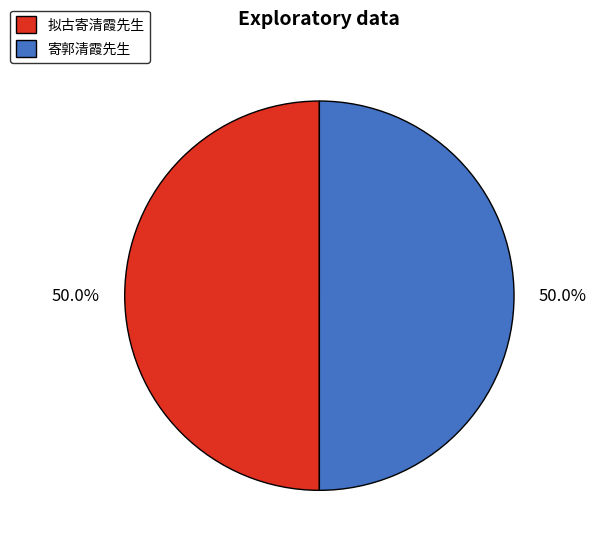

What percentage do 寄郭清霞先生 and 拟古寄清霞先生 together represent?

100.0%